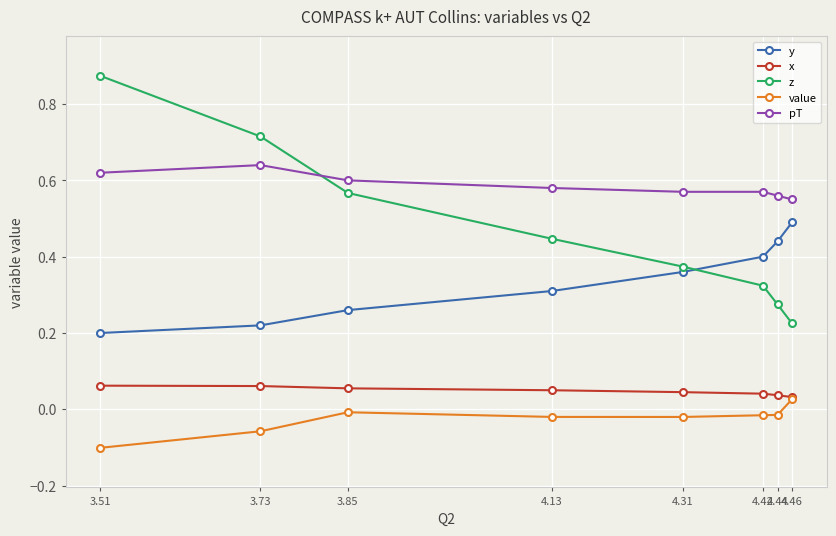

How many categories are shown in the chart?

8